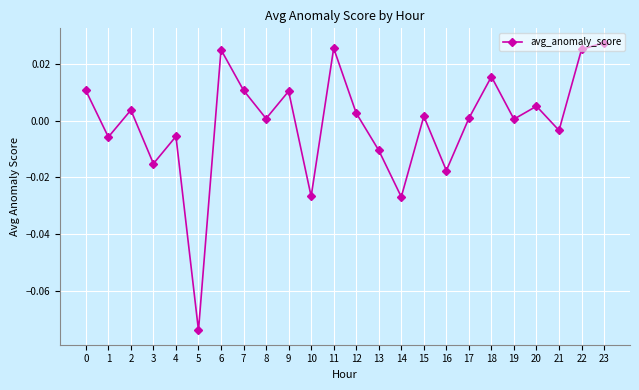

How many values are above zero?

15